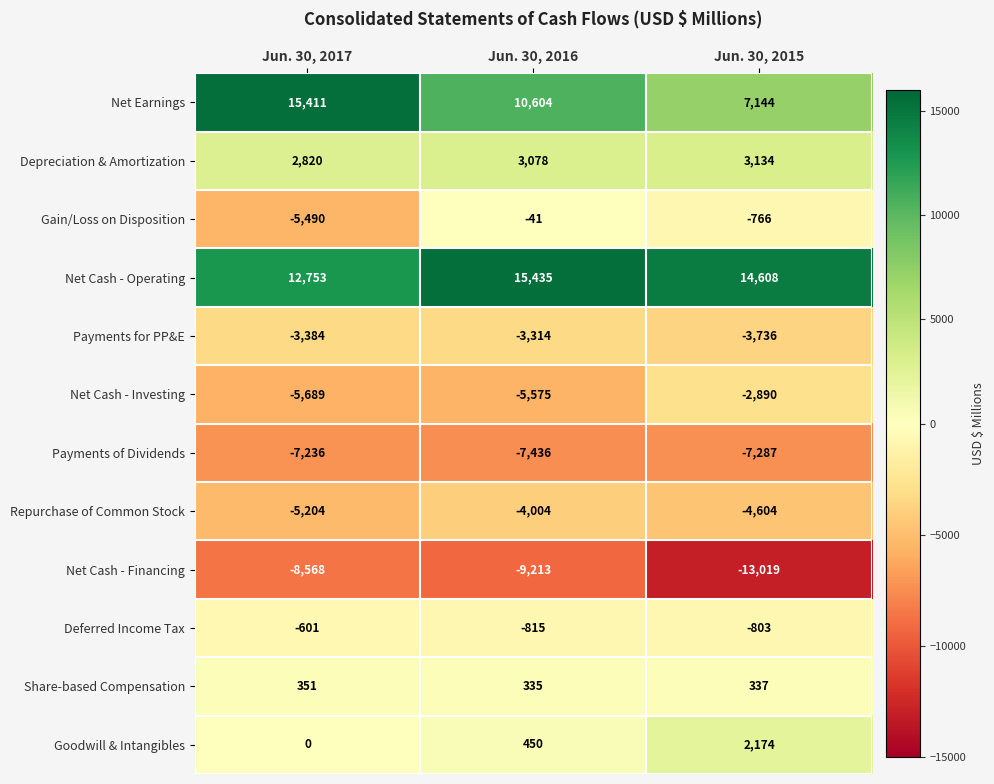

Rank the series at Jun. 30, 2017 from highest to lowest value.

Net Earnings, Net Cash - Operating, Depreciation & Amortization, Share-based Compensation, Goodwill & Intangibles, Deferred Income Tax, Payments for PP&E, Repurchase of Common Stock, Gain/Loss on Disposition, Net Cash - Investing, Payments of Dividends, Net Cash - Financing